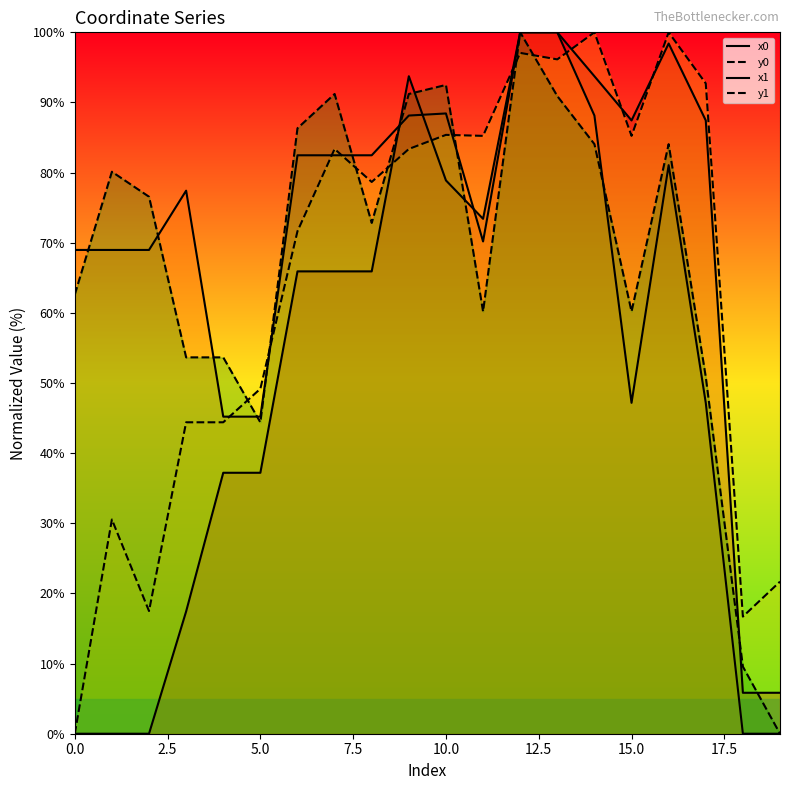

What is the spread (max minus min) of values at 14?

15.9